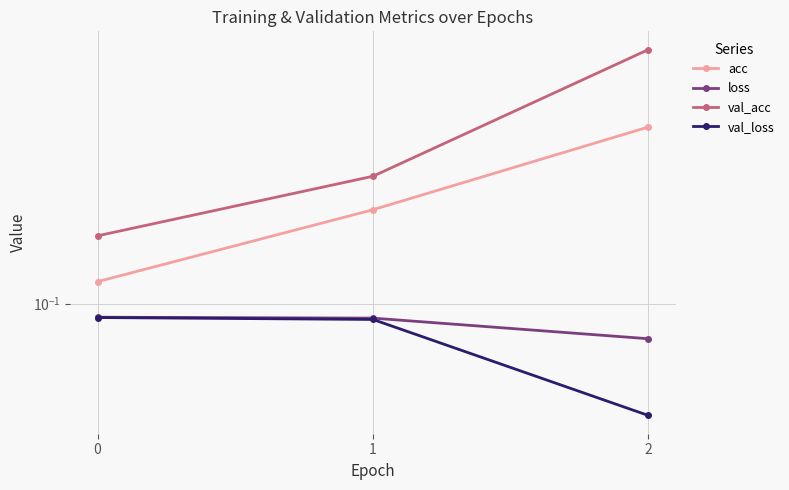

At 0, list the series in order from largest to smallest.

val_acc, acc, loss, val_loss